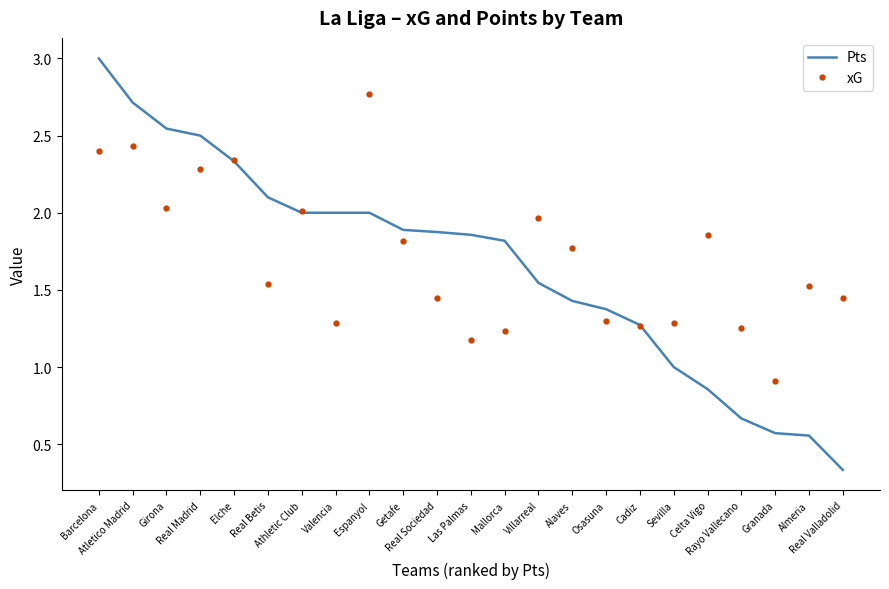

The xG series shows 1.3 at Rayo Vallecano. True or false?

True